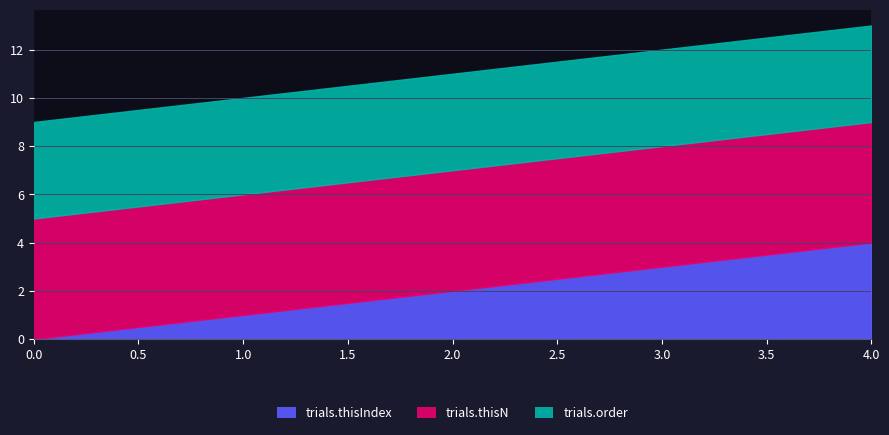

Rank the series at 3 from highest to lowest value.

trials.thisN, trials.order, trials.thisIndex